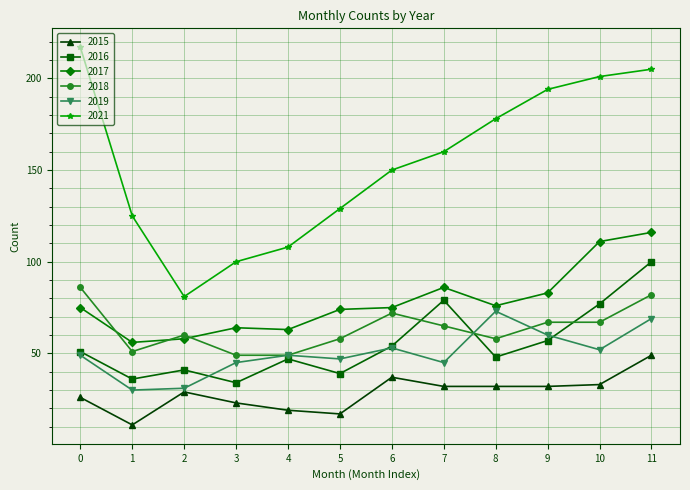

Reading left to right, transcribe all the data shown in this chart.

2015: 26	11	29	23	19	17	37	32	32	32	33	49
2016: 51	36	41	34	47	39	54	79	48	57	77	100
2017: 75	56	58	64	63	74	75	86	76	83	111	116
2018: 86	51	60	49	49	58	72	65	58	67	67	82
2019: 49	30	31	45	49	47	53	45	73	60	52	69
2021: 217	125	81	100	108	129	150	160	178	194	201	205